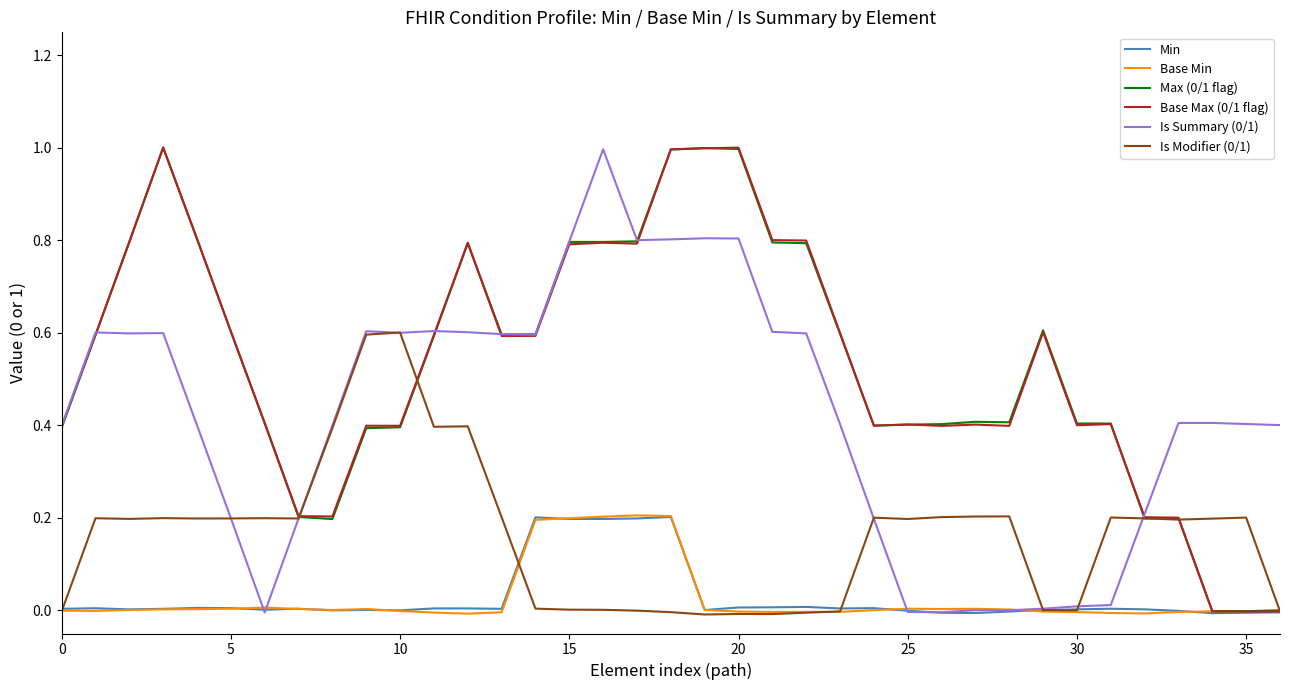

What is the maximum value for Is Summary (0/1)?

1.0